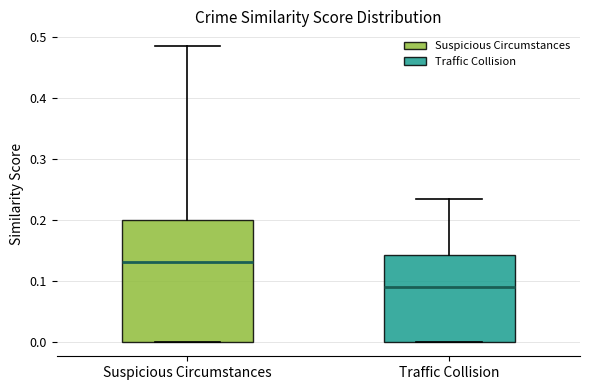

Reading left to right, read every box against the y-axis: the position of its median line, the range the box covers, and the ends of its whiskers. The values are not printed on the chart, so give them approximately, as read against the axis.

Suspicious Circumstances: median 0.13, box 0.00 to 0.20, whiskers 0.00 to 0.48
Traffic Collision: median 0.09, box 0.00 to 0.14, whiskers 0.00 to 0.23